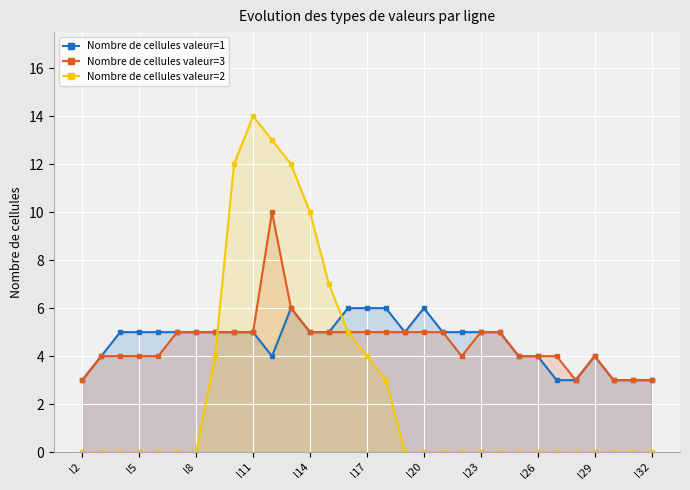

What is the difference between the maximum and second lowest values in the Nombre de cellules valeur=3 series?

7